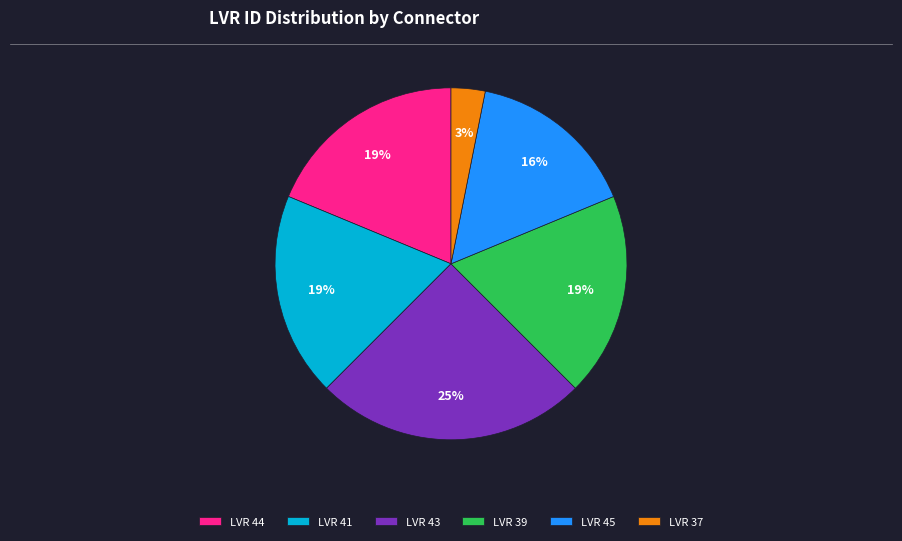

To the nearest percent, what percentage of the pie is LVR 37?

3%